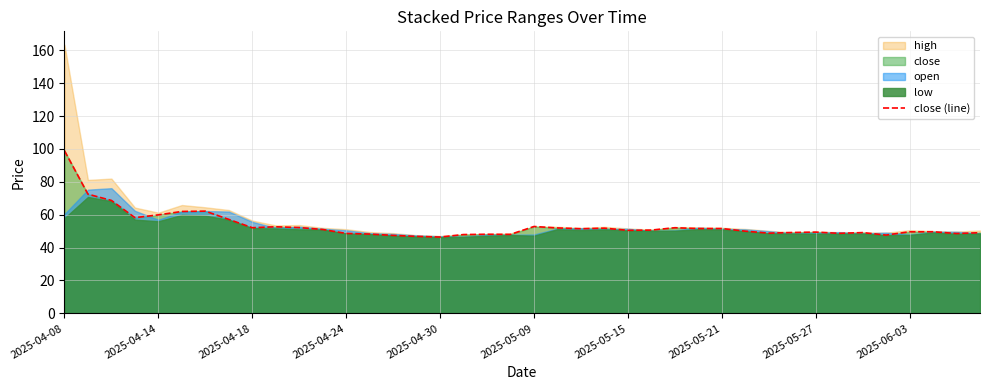

Which has a higher value, 2025-04-14 or 28?

2025-04-14